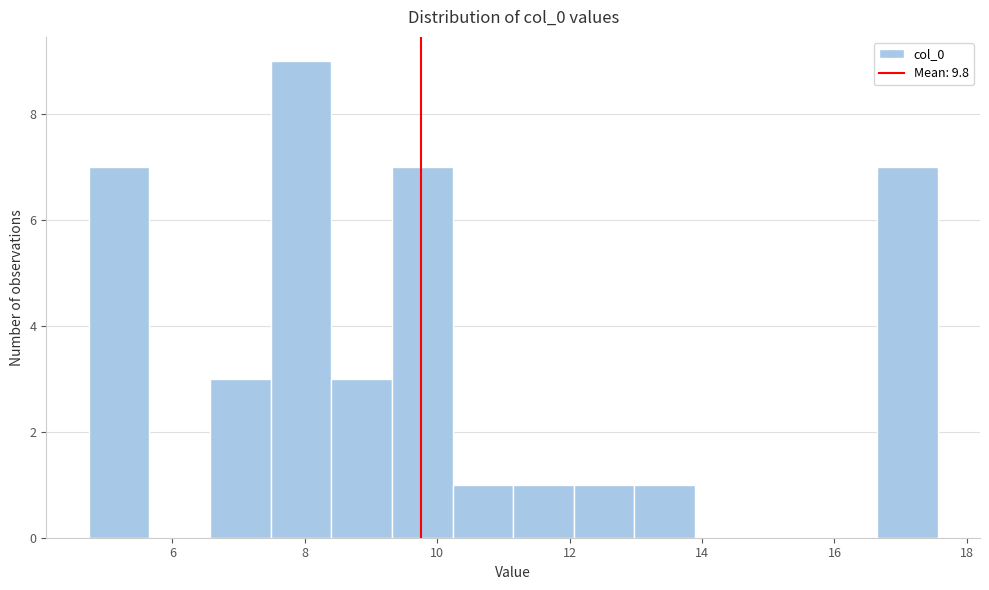

Reading left to right, list every bar in this chart as the range it spans on the x-axis followed by its height. Neither the bar edges nor the heights are printed on the chart, so give them approximately, as read against the axes.

4.8 to 5.6: 7
5.6 to 6.6: 0
6.6 to 7.4: 3
7.4 to 8.4: 9
8.4 to 9.4: 3
9.4 to 10.2: 7
10.2 to 11.2: 1
11.2 to 12.0: 1
12.0 to 13.0: 1
13.0 to 13.8: 1
13.8 to 14.8: 0
14.8 to 15.8: 0
15.8 to 16.6: 0
16.6 to 17.6: 7